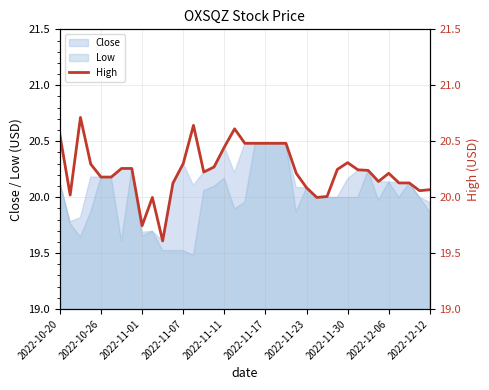

What is the value of the 34th point from the left?

20.1